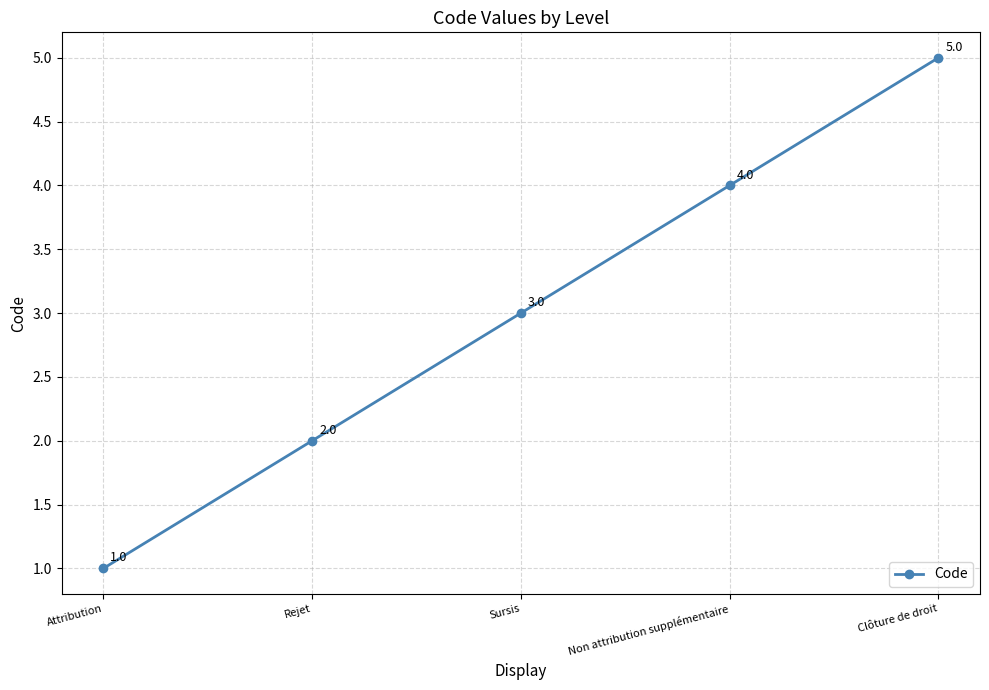

Rank the categories by value from highest to lowest.

Clôture de droit, Non attribution supplémentaire, Sursis, Rejet, Attribution